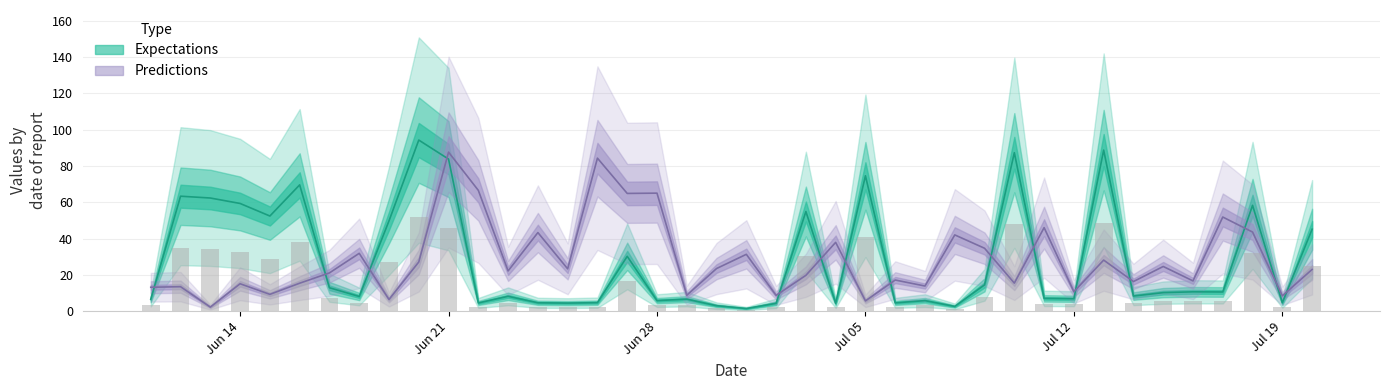

What are all the series names shown in the legend?

expectations, predictions